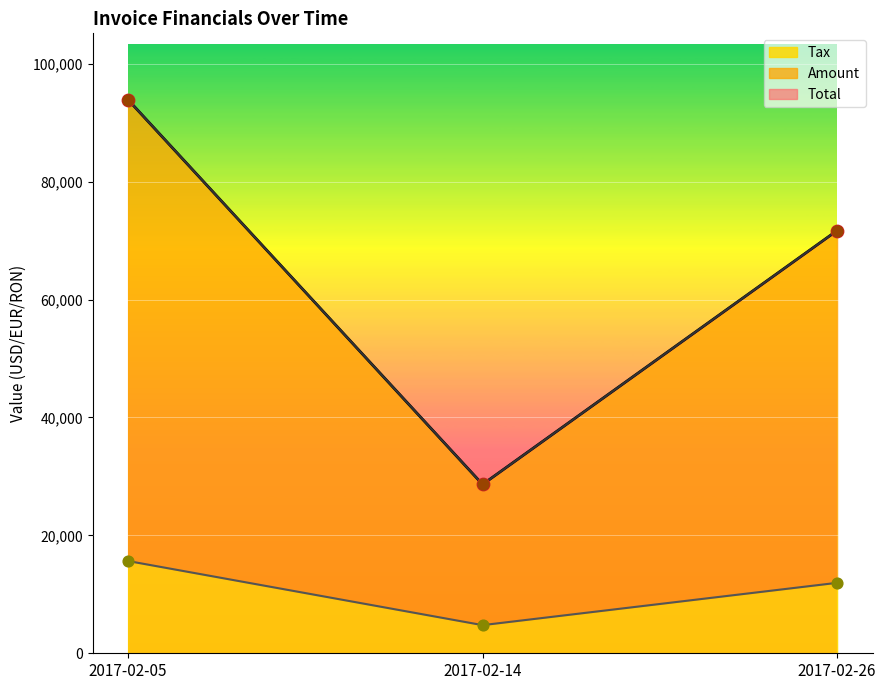

Is the value of Tax at 2017-02-26 greater than the value of Amount at 2017-02-05?

No